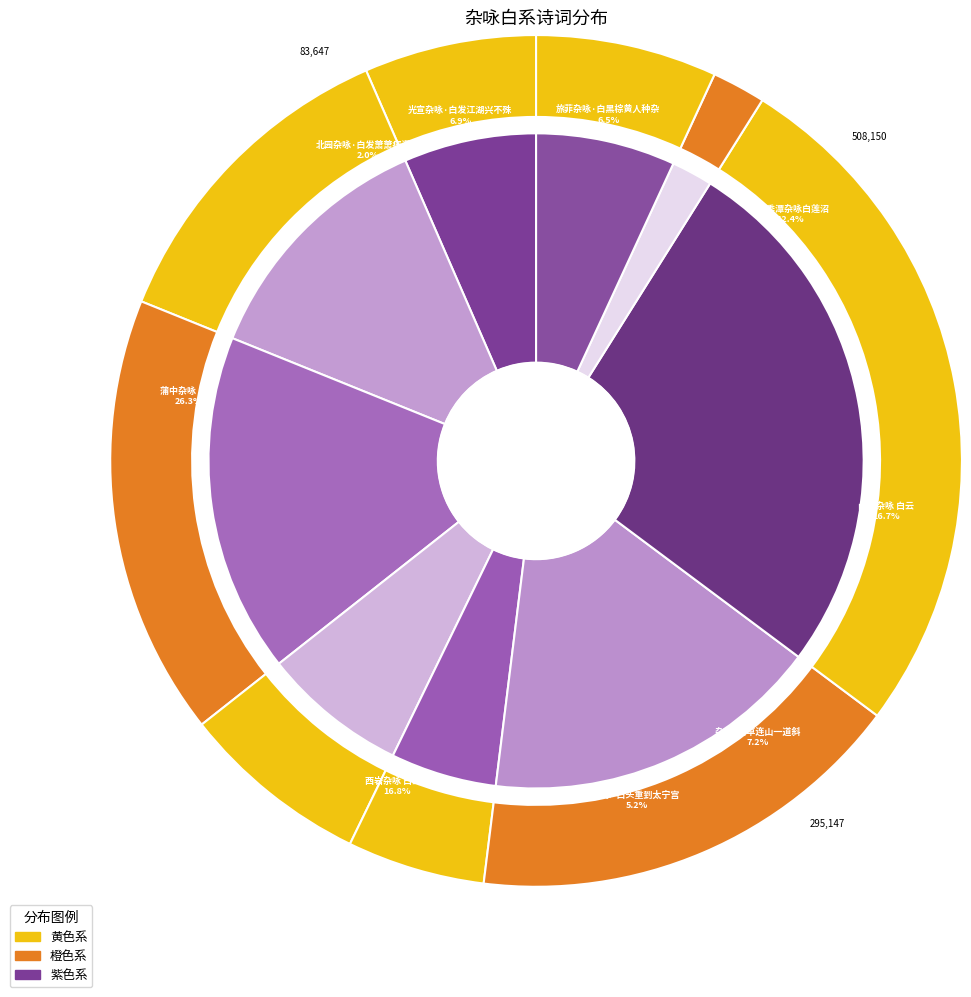

Which category has the smallest portion of the pie?

北园杂咏·白发萧萧病满身